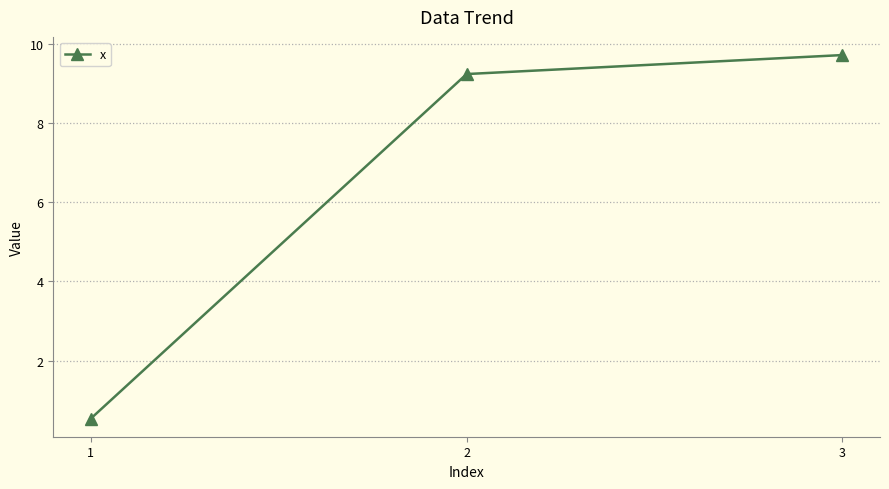

Rank the categories by value from lowest to highest.

1, 2, 3